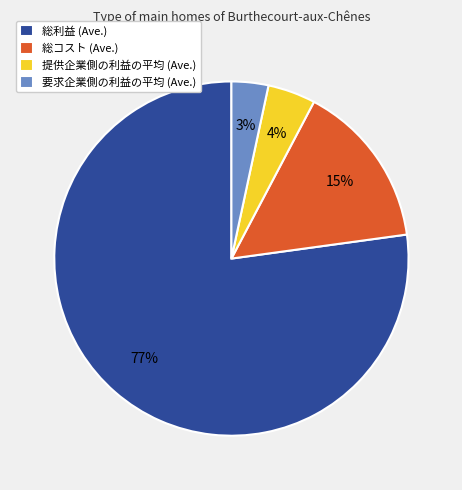

True or false: 提供企業側の利益の平均 (Ave.) accounts for 4% of the total.

True